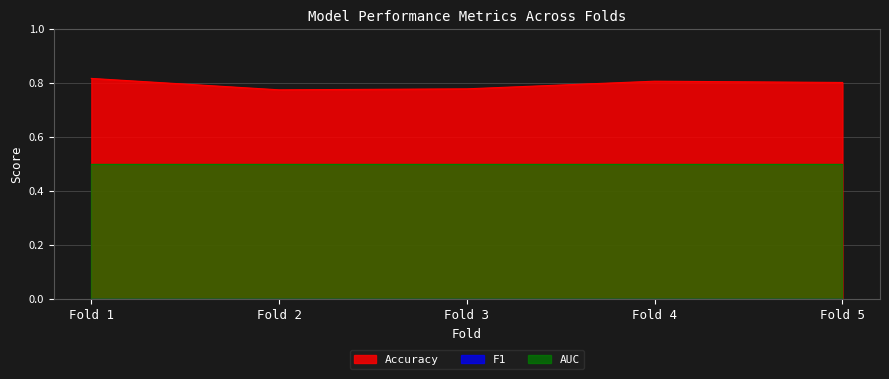

Which series changed the most between Fold 1 and Fold 2?

Accuracy